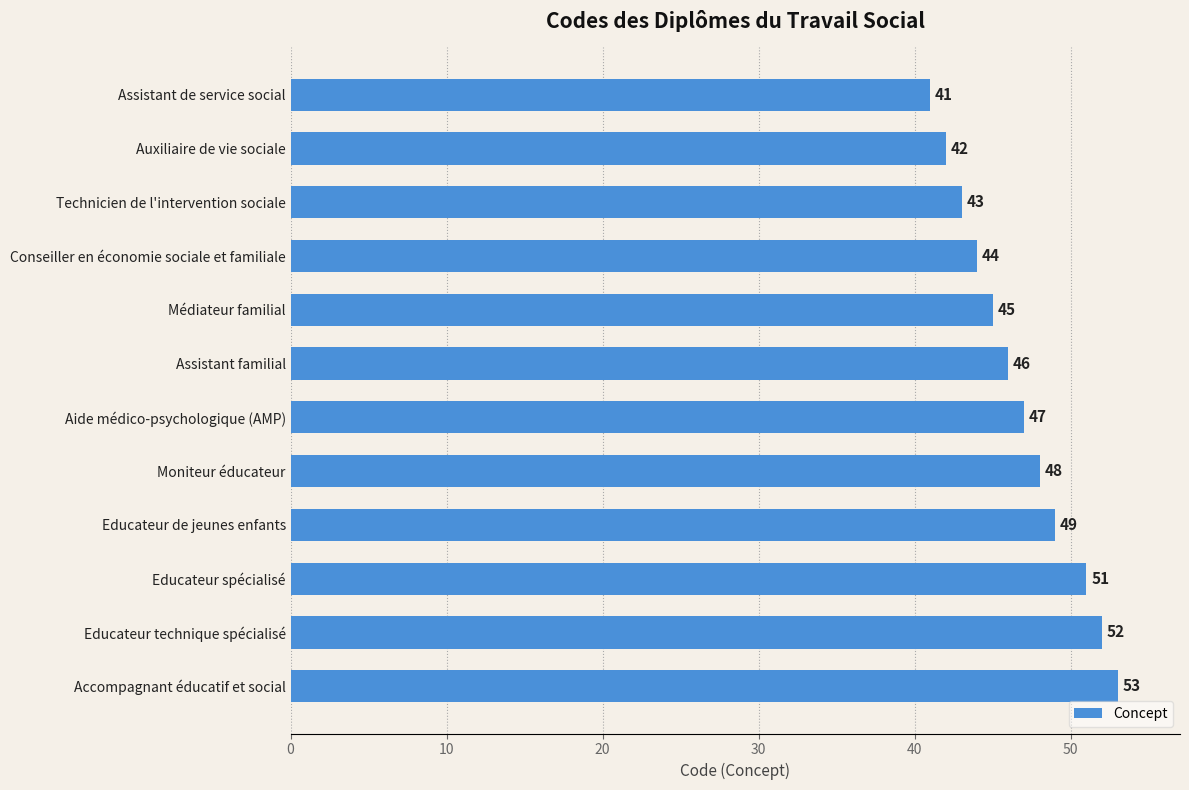

Where is the data nearest to the value 47?

Aide médico-psychologique (AMP)